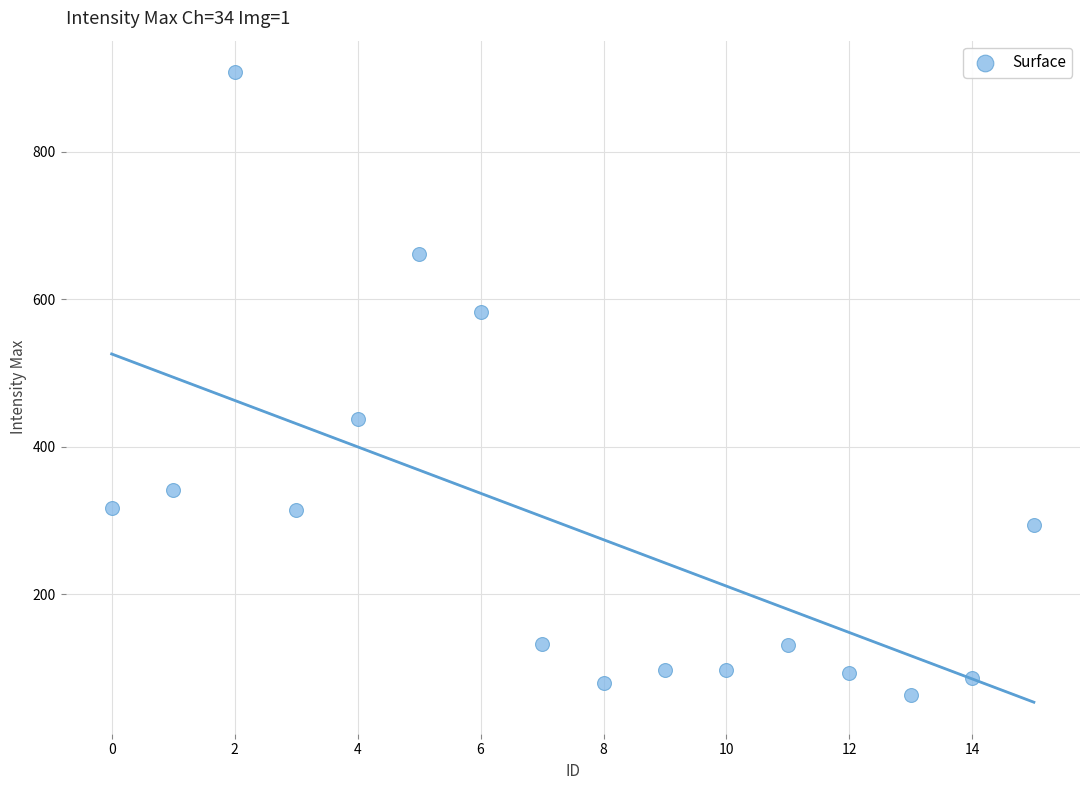

What is the range of Y values (max minus min)?

845